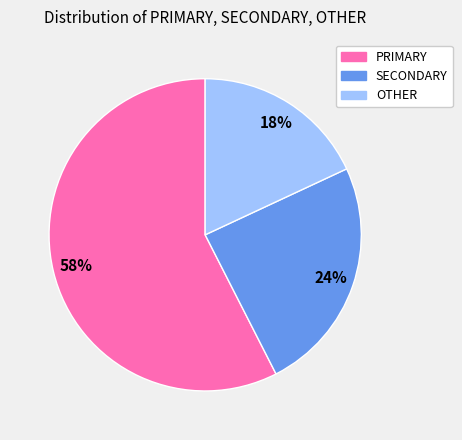

Which slice is the largest?

PRIMARY